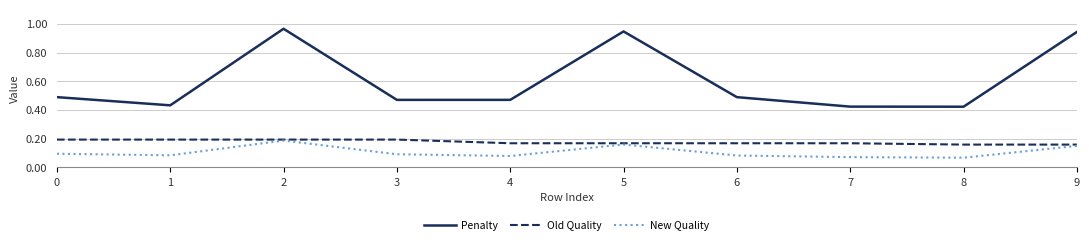

The value of New Quality at 8 is 0.1. True or false?

True